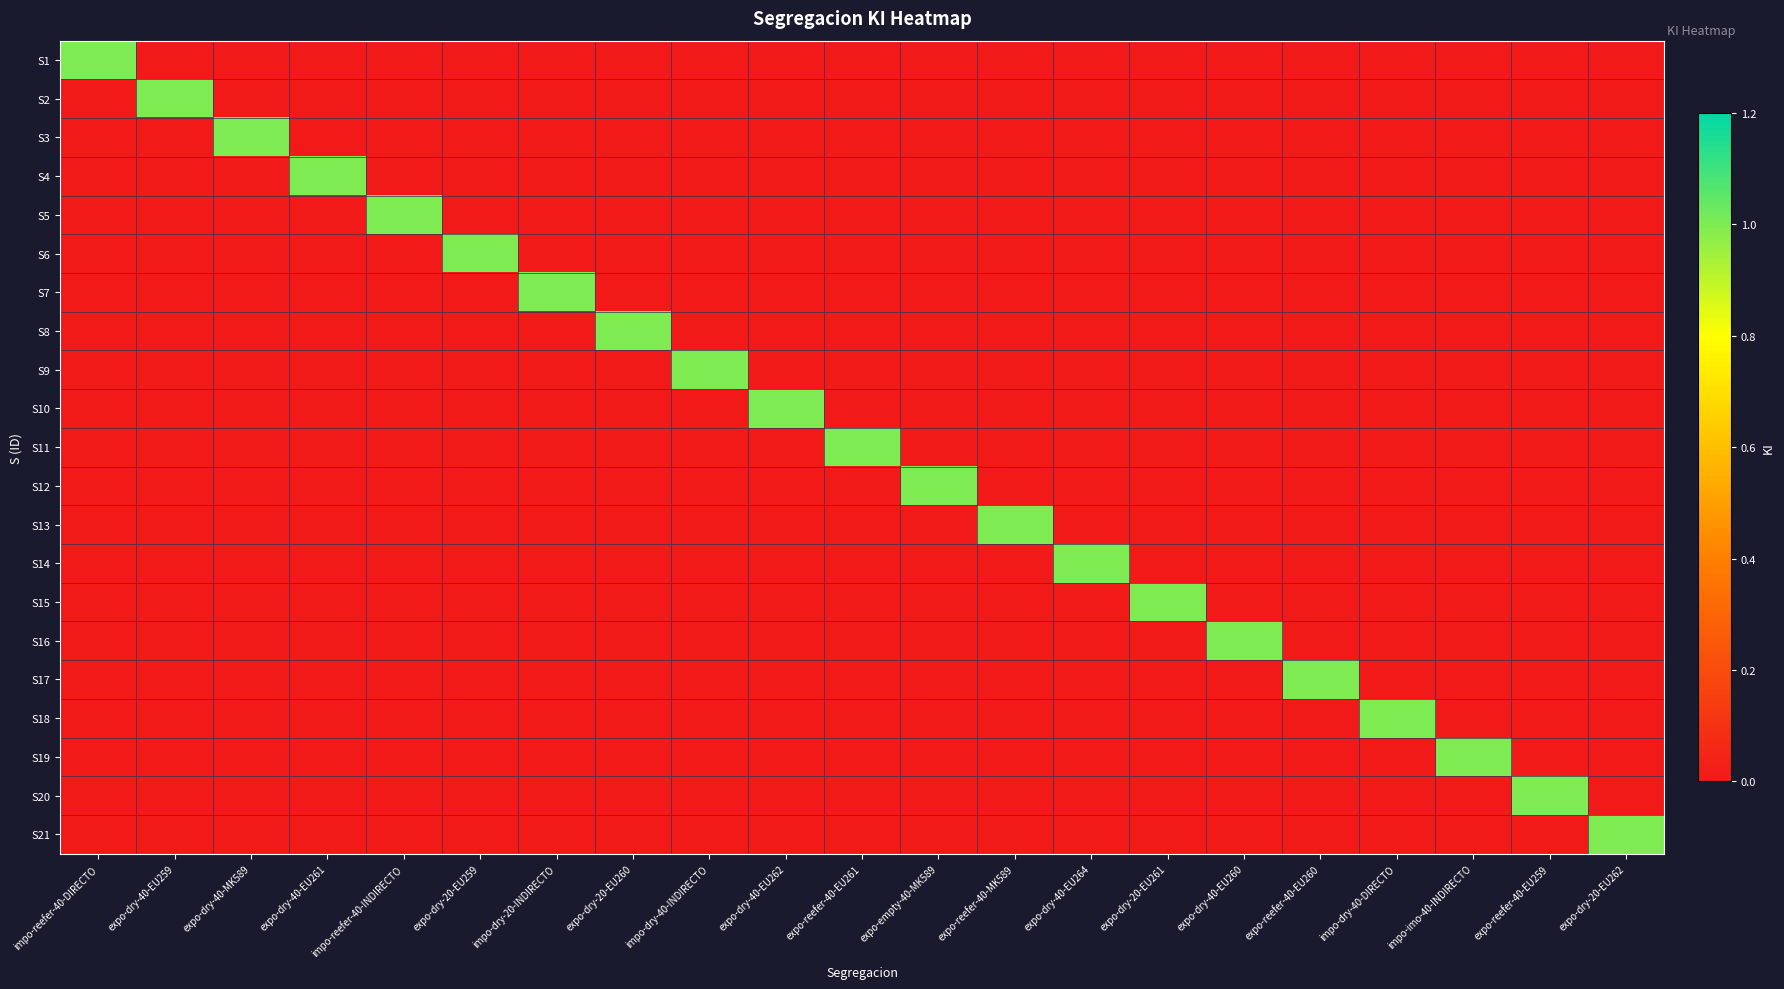

Reading left to right, what are all the values shown in this chart?

S1: impo-reefer-40-DIRECTO=1	expo-dry-40-EU259=0	expo-dry-40-MK589=0	expo-dry-40-EU261=0	impo-reefer-40-INDIRECTO=0	expo-dry-20-EU259=0	impo-dry-20-INDIRECTO=0	expo-dry-20-EU260=0	impo-dry-40-INDIRECTO=0	expo-dry-40-EU262=0	expo-reefer-40-EU261=0	expo-empty-40-MK589=0	expo-reefer-40-MK589=0	expo-dry-40-EU264=0	expo-dry-20-EU261=0	expo-dry-40-EU260=0	expo-reefer-40-EU260=0	impo-dry-40-DIRECTO=0	impo-imo-40-INDIRECTO=0	expo-reefer-40-EU259=0	expo-dry-20-EU262=0
S2: impo-reefer-40-DIRECTO=0	expo-dry-40-EU259=1	expo-dry-40-MK589=0	expo-dry-40-EU261=0	impo-reefer-40-INDIRECTO=0	expo-dry-20-EU259=0	impo-dry-20-INDIRECTO=0	expo-dry-20-EU260=0	impo-dry-40-INDIRECTO=0	expo-dry-40-EU262=0	expo-reefer-40-EU261=0	expo-empty-40-MK589=0	expo-reefer-40-MK589=0	expo-dry-40-EU264=0	expo-dry-20-EU261=0	expo-dry-40-EU260=0	expo-reefer-40-EU260=0	impo-dry-40-DIRECTO=0	impo-imo-40-INDIRECTO=0	expo-reefer-40-EU259=0	expo-dry-20-EU262=0
S3: impo-reefer-40-DIRECTO=0	expo-dry-40-EU259=0	expo-dry-40-MK589=1	expo-dry-40-EU261=0	impo-reefer-40-INDIRECTO=0	expo-dry-20-EU259=0	impo-dry-20-INDIRECTO=0	expo-dry-20-EU260=0	impo-dry-40-INDIRECTO=0	expo-dry-40-EU262=0	expo-reefer-40-EU261=0	expo-empty-40-MK589=0	expo-reefer-40-MK589=0	expo-dry-40-EU264=0	expo-dry-20-EU261=0	expo-dry-40-EU260=0	expo-reefer-40-EU260=0	impo-dry-40-DIRECTO=0	impo-imo-40-INDIRECTO=0	expo-reefer-40-EU259=0	expo-dry-20-EU262=0
S4: impo-reefer-40-DIRECTO=0	expo-dry-40-EU259=0	expo-dry-40-MK589=0	expo-dry-40-EU261=1	impo-reefer-40-INDIRECTO=0	expo-dry-20-EU259=0	impo-dry-20-INDIRECTO=0	expo-dry-20-EU260=0	impo-dry-40-INDIRECTO=0	expo-dry-40-EU262=0	expo-reefer-40-EU261=0	expo-empty-40-MK589=0	expo-reefer-40-MK589=0	expo-dry-40-EU264=0	expo-dry-20-EU261=0	expo-dry-40-EU260=0	expo-reefer-40-EU260=0	impo-dry-40-DIRECTO=0	impo-imo-40-INDIRECTO=0	expo-reefer-40-EU259=0	expo-dry-20-EU262=0
S5: impo-reefer-40-DIRECTO=0	expo-dry-40-EU259=0	expo-dry-40-MK589=0	expo-dry-40-EU261=0	impo-reefer-40-INDIRECTO=1	expo-dry-20-EU259=0	impo-dry-20-INDIRECTO=0	expo-dry-20-EU260=0	impo-dry-40-INDIRECTO=0	expo-dry-40-EU262=0	expo-reefer-40-EU261=0	expo-empty-40-MK589=0	expo-reefer-40-MK589=0	expo-dry-40-EU264=0	expo-dry-20-EU261=0	expo-dry-40-EU260=0	expo-reefer-40-EU260=0	impo-dry-40-DIRECTO=0	impo-imo-40-INDIRECTO=0	expo-reefer-40-EU259=0	expo-dry-20-EU262=0
S6: impo-reefer-40-DIRECTO=0	expo-dry-40-EU259=0	expo-dry-40-MK589=0	expo-dry-40-EU261=0	impo-reefer-40-INDIRECTO=0	expo-dry-20-EU259=1	impo-dry-20-INDIRECTO=0	expo-dry-20-EU260=0	impo-dry-40-INDIRECTO=0	expo-dry-40-EU262=0	expo-reefer-40-EU261=0	expo-empty-40-MK589=0	expo-reefer-40-MK589=0	expo-dry-40-EU264=0	expo-dry-20-EU261=0	expo-dry-40-EU260=0	expo-reefer-40-EU260=0	impo-dry-40-DIRECTO=0	impo-imo-40-INDIRECTO=0	expo-reefer-40-EU259=0	expo-dry-20-EU262=0
S7: impo-reefer-40-DIRECTO=0	expo-dry-40-EU259=0	expo-dry-40-MK589=0	expo-dry-40-EU261=0	impo-reefer-40-INDIRECTO=0	expo-dry-20-EU259=0	impo-dry-20-INDIRECTO=1	expo-dry-20-EU260=0	impo-dry-40-INDIRECTO=0	expo-dry-40-EU262=0	expo-reefer-40-EU261=0	expo-empty-40-MK589=0	expo-reefer-40-MK589=0	expo-dry-40-EU264=0	expo-dry-20-EU261=0	expo-dry-40-EU260=0	expo-reefer-40-EU260=0	impo-dry-40-DIRECTO=0	impo-imo-40-INDIRECTO=0	expo-reefer-40-EU259=0	expo-dry-20-EU262=0
S8: impo-reefer-40-DIRECTO=0	expo-dry-40-EU259=0	expo-dry-40-MK589=0	expo-dry-40-EU261=0	impo-reefer-40-INDIRECTO=0	expo-dry-20-EU259=0	impo-dry-20-INDIRECTO=0	expo-dry-20-EU260=1	impo-dry-40-INDIRECTO=0	expo-dry-40-EU262=0	expo-reefer-40-EU261=0	expo-empty-40-MK589=0	expo-reefer-40-MK589=0	expo-dry-40-EU264=0	expo-dry-20-EU261=0	expo-dry-40-EU260=0	expo-reefer-40-EU260=0	impo-dry-40-DIRECTO=0	impo-imo-40-INDIRECTO=0	expo-reefer-40-EU259=0	expo-dry-20-EU262=0
S9: impo-reefer-40-DIRECTO=0	expo-dry-40-EU259=0	expo-dry-40-MK589=0	expo-dry-40-EU261=0	impo-reefer-40-INDIRECTO=0	expo-dry-20-EU259=0	impo-dry-20-INDIRECTO=0	expo-dry-20-EU260=0	impo-dry-40-INDIRECTO=1	expo-dry-40-EU262=0	expo-reefer-40-EU261=0	expo-empty-40-MK589=0	expo-reefer-40-MK589=0	expo-dry-40-EU264=0	expo-dry-20-EU261=0	expo-dry-40-EU260=0	expo-reefer-40-EU260=0	impo-dry-40-DIRECTO=0	impo-imo-40-INDIRECTO=0	expo-reefer-40-EU259=0	expo-dry-20-EU262=0
S10: impo-reefer-40-DIRECTO=0	expo-dry-40-EU259=0	expo-dry-40-MK589=0	expo-dry-40-EU261=0	impo-reefer-40-INDIRECTO=0	expo-dry-20-EU259=0	impo-dry-20-INDIRECTO=0	expo-dry-20-EU260=0	impo-dry-40-INDIRECTO=0	expo-dry-40-EU262=1	expo-reefer-40-EU261=0	expo-empty-40-MK589=0	expo-reefer-40-MK589=0	expo-dry-40-EU264=0	expo-dry-20-EU261=0	expo-dry-40-EU260=0	expo-reefer-40-EU260=0	impo-dry-40-DIRECTO=0	impo-imo-40-INDIRECTO=0	expo-reefer-40-EU259=0	expo-dry-20-EU262=0
S11: impo-reefer-40-DIRECTO=0	expo-dry-40-EU259=0	expo-dry-40-MK589=0	expo-dry-40-EU261=0	impo-reefer-40-INDIRECTO=0	expo-dry-20-EU259=0	impo-dry-20-INDIRECTO=0	expo-dry-20-EU260=0	impo-dry-40-INDIRECTO=0	expo-dry-40-EU262=0	expo-reefer-40-EU261=1	expo-empty-40-MK589=0	expo-reefer-40-MK589=0	expo-dry-40-EU264=0	expo-dry-20-EU261=0	expo-dry-40-EU260=0	expo-reefer-40-EU260=0	impo-dry-40-DIRECTO=0	impo-imo-40-INDIRECTO=0	expo-reefer-40-EU259=0	expo-dry-20-EU262=0
S12: impo-reefer-40-DIRECTO=0	expo-dry-40-EU259=0	expo-dry-40-MK589=0	expo-dry-40-EU261=0	impo-reefer-40-INDIRECTO=0	expo-dry-20-EU259=0	impo-dry-20-INDIRECTO=0	expo-dry-20-EU260=0	impo-dry-40-INDIRECTO=0	expo-dry-40-EU262=0	expo-reefer-40-EU261=0	expo-empty-40-MK589=1	expo-reefer-40-MK589=0	expo-dry-40-EU264=0	expo-dry-20-EU261=0	expo-dry-40-EU260=0	expo-reefer-40-EU260=0	impo-dry-40-DIRECTO=0	impo-imo-40-INDIRECTO=0	expo-reefer-40-EU259=0	expo-dry-20-EU262=0
S13: impo-reefer-40-DIRECTO=0	expo-dry-40-EU259=0	expo-dry-40-MK589=0	expo-dry-40-EU261=0	impo-reefer-40-INDIRECTO=0	expo-dry-20-EU259=0	impo-dry-20-INDIRECTO=0	expo-dry-20-EU260=0	impo-dry-40-INDIRECTO=0	expo-dry-40-EU262=0	expo-reefer-40-EU261=0	expo-empty-40-MK589=0	expo-reefer-40-MK589=1	expo-dry-40-EU264=0	expo-dry-20-EU261=0	expo-dry-40-EU260=0	expo-reefer-40-EU260=0	impo-dry-40-DIRECTO=0	impo-imo-40-INDIRECTO=0	expo-reefer-40-EU259=0	expo-dry-20-EU262=0
S14: impo-reefer-40-DIRECTO=0	expo-dry-40-EU259=0	expo-dry-40-MK589=0	expo-dry-40-EU261=0	impo-reefer-40-INDIRECTO=0	expo-dry-20-EU259=0	impo-dry-20-INDIRECTO=0	expo-dry-20-EU260=0	impo-dry-40-INDIRECTO=0	expo-dry-40-EU262=0	expo-reefer-40-EU261=0	expo-empty-40-MK589=0	expo-reefer-40-MK589=0	expo-dry-40-EU264=1	expo-dry-20-EU261=0	expo-dry-40-EU260=0	expo-reefer-40-EU260=0	impo-dry-40-DIRECTO=0	impo-imo-40-INDIRECTO=0	expo-reefer-40-EU259=0	expo-dry-20-EU262=0
S15: impo-reefer-40-DIRECTO=0	expo-dry-40-EU259=0	expo-dry-40-MK589=0	expo-dry-40-EU261=0	impo-reefer-40-INDIRECTO=0	expo-dry-20-EU259=0	impo-dry-20-INDIRECTO=0	expo-dry-20-EU260=0	impo-dry-40-INDIRECTO=0	expo-dry-40-EU262=0	expo-reefer-40-EU261=0	expo-empty-40-MK589=0	expo-reefer-40-MK589=0	expo-dry-40-EU264=0	expo-dry-20-EU261=1	expo-dry-40-EU260=0	expo-reefer-40-EU260=0	impo-dry-40-DIRECTO=0	impo-imo-40-INDIRECTO=0	expo-reefer-40-EU259=0	expo-dry-20-EU262=0
S16: impo-reefer-40-DIRECTO=0	expo-dry-40-EU259=0	expo-dry-40-MK589=0	expo-dry-40-EU261=0	impo-reefer-40-INDIRECTO=0	expo-dry-20-EU259=0	impo-dry-20-INDIRECTO=0	expo-dry-20-EU260=0	impo-dry-40-INDIRECTO=0	expo-dry-40-EU262=0	expo-reefer-40-EU261=0	expo-empty-40-MK589=0	expo-reefer-40-MK589=0	expo-dry-40-EU264=0	expo-dry-20-EU261=0	expo-dry-40-EU260=1	expo-reefer-40-EU260=0	impo-dry-40-DIRECTO=0	impo-imo-40-INDIRECTO=0	expo-reefer-40-EU259=0	expo-dry-20-EU262=0
S17: impo-reefer-40-DIRECTO=0	expo-dry-40-EU259=0	expo-dry-40-MK589=0	expo-dry-40-EU261=0	impo-reefer-40-INDIRECTO=0	expo-dry-20-EU259=0	impo-dry-20-INDIRECTO=0	expo-dry-20-EU260=0	impo-dry-40-INDIRECTO=0	expo-dry-40-EU262=0	expo-reefer-40-EU261=0	expo-empty-40-MK589=0	expo-reefer-40-MK589=0	expo-dry-40-EU264=0	expo-dry-20-EU261=0	expo-dry-40-EU260=0	expo-reefer-40-EU260=1	impo-dry-40-DIRECTO=0	impo-imo-40-INDIRECTO=0	expo-reefer-40-EU259=0	expo-dry-20-EU262=0
S18: impo-reefer-40-DIRECTO=0	expo-dry-40-EU259=0	expo-dry-40-MK589=0	expo-dry-40-EU261=0	impo-reefer-40-INDIRECTO=0	expo-dry-20-EU259=0	impo-dry-20-INDIRECTO=0	expo-dry-20-EU260=0	impo-dry-40-INDIRECTO=0	expo-dry-40-EU262=0	expo-reefer-40-EU261=0	expo-empty-40-MK589=0	expo-reefer-40-MK589=0	expo-dry-40-EU264=0	expo-dry-20-EU261=0	expo-dry-40-EU260=0	expo-reefer-40-EU260=0	impo-dry-40-DIRECTO=1	impo-imo-40-INDIRECTO=0	expo-reefer-40-EU259=0	expo-dry-20-EU262=0
S19: impo-reefer-40-DIRECTO=0	expo-dry-40-EU259=0	expo-dry-40-MK589=0	expo-dry-40-EU261=0	impo-reefer-40-INDIRECTO=0	expo-dry-20-EU259=0	impo-dry-20-INDIRECTO=0	expo-dry-20-EU260=0	impo-dry-40-INDIRECTO=0	expo-dry-40-EU262=0	expo-reefer-40-EU261=0	expo-empty-40-MK589=0	expo-reefer-40-MK589=0	expo-dry-40-EU264=0	expo-dry-20-EU261=0	expo-dry-40-EU260=0	expo-reefer-40-EU260=0	impo-dry-40-DIRECTO=0	impo-imo-40-INDIRECTO=1	expo-reefer-40-EU259=0	expo-dry-20-EU262=0
S20: impo-reefer-40-DIRECTO=0	expo-dry-40-EU259=0	expo-dry-40-MK589=0	expo-dry-40-EU261=0	impo-reefer-40-INDIRECTO=0	expo-dry-20-EU259=0	impo-dry-20-INDIRECTO=0	expo-dry-20-EU260=0	impo-dry-40-INDIRECTO=0	expo-dry-40-EU262=0	expo-reefer-40-EU261=0	expo-empty-40-MK589=0	expo-reefer-40-MK589=0	expo-dry-40-EU264=0	expo-dry-20-EU261=0	expo-dry-40-EU260=0	expo-reefer-40-EU260=0	impo-dry-40-DIRECTO=0	impo-imo-40-INDIRECTO=0	expo-reefer-40-EU259=1	expo-dry-20-EU262=0
S21: impo-reefer-40-DIRECTO=0	expo-dry-40-EU259=0	expo-dry-40-MK589=0	expo-dry-40-EU261=0	impo-reefer-40-INDIRECTO=0	expo-dry-20-EU259=0	impo-dry-20-INDIRECTO=0	expo-dry-20-EU260=0	impo-dry-40-INDIRECTO=0	expo-dry-40-EU262=0	expo-reefer-40-EU261=0	expo-empty-40-MK589=0	expo-reefer-40-MK589=0	expo-dry-40-EU264=0	expo-dry-20-EU261=0	expo-dry-40-EU260=0	expo-reefer-40-EU260=0	impo-dry-40-DIRECTO=0	impo-imo-40-INDIRECTO=0	expo-reefer-40-EU259=0	expo-dry-20-EU262=1